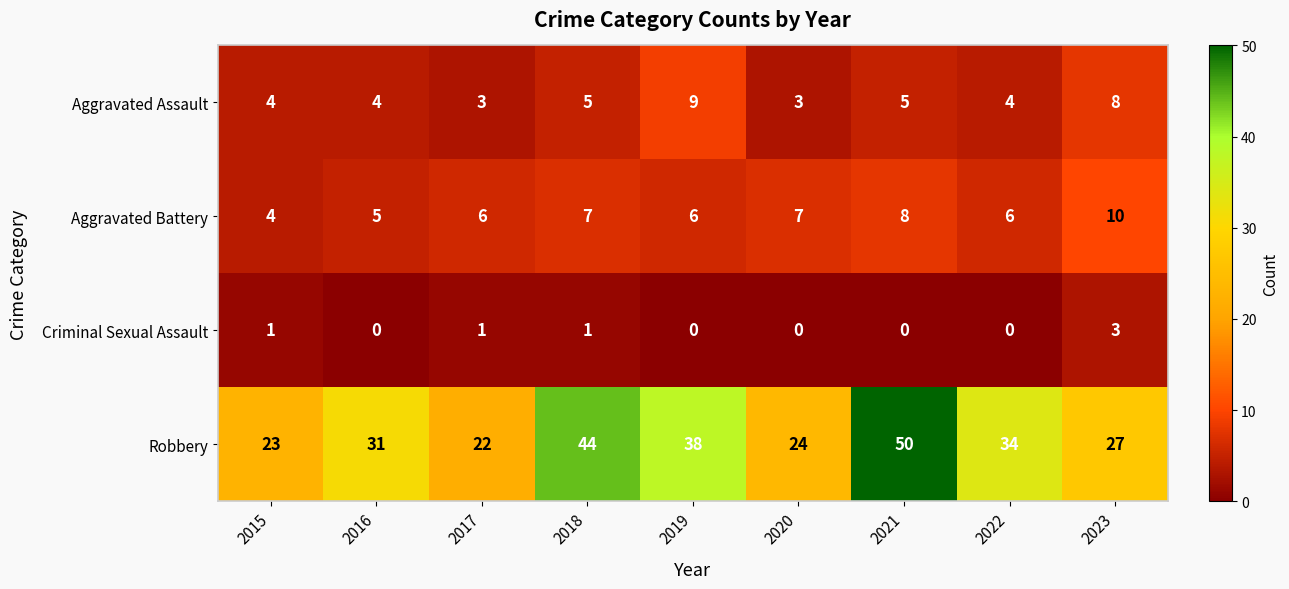

At which category is the sum across all series the highest?

2021